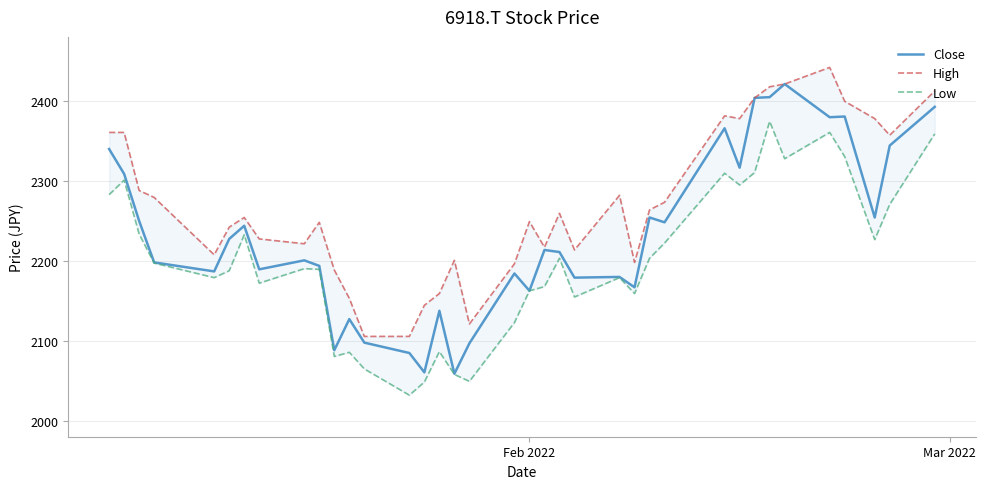

Which series has the largest total across all categories?

High